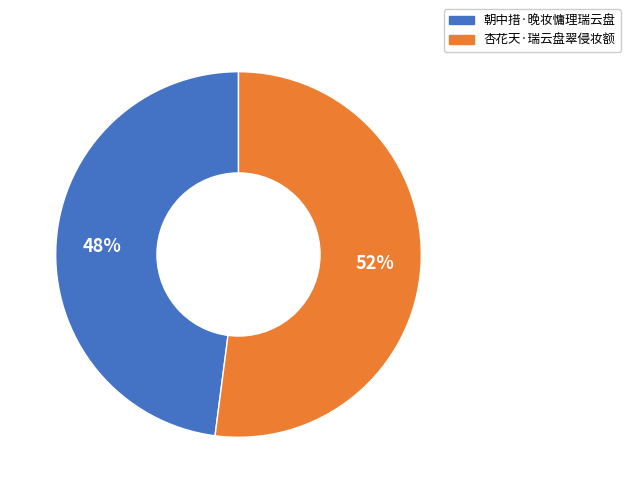

Is the sum of 朝中措·晚妆慵理瑞云盘 and 杏花天·瑞云盘翠侵妆额 greater than half?

Yes